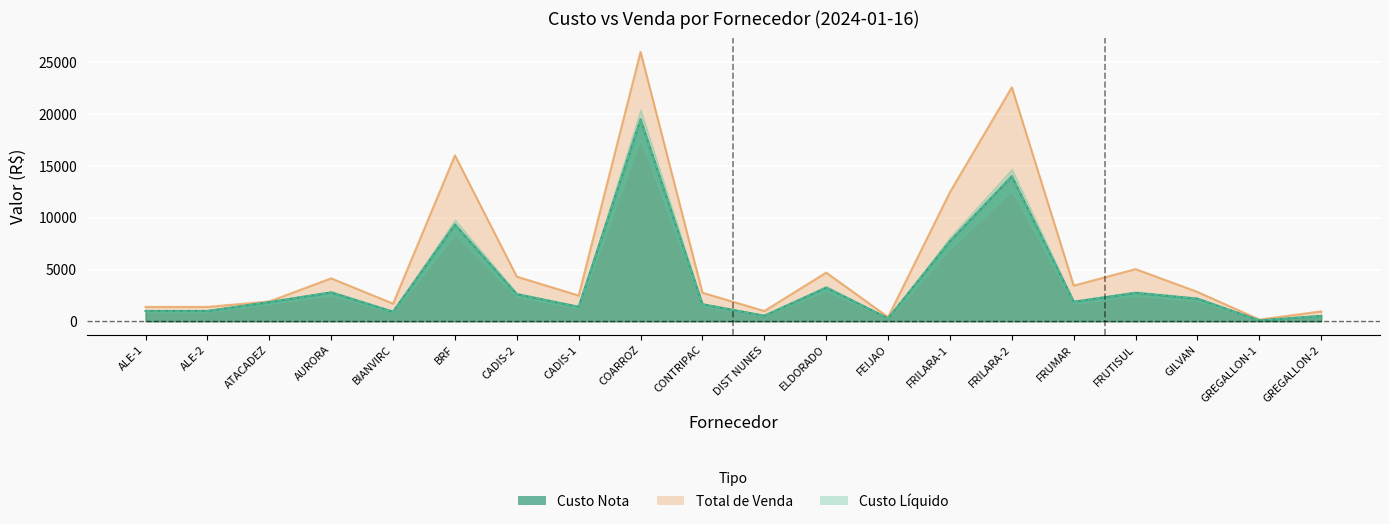

At which label does Total de Venda first exceed 2835?

AURORA